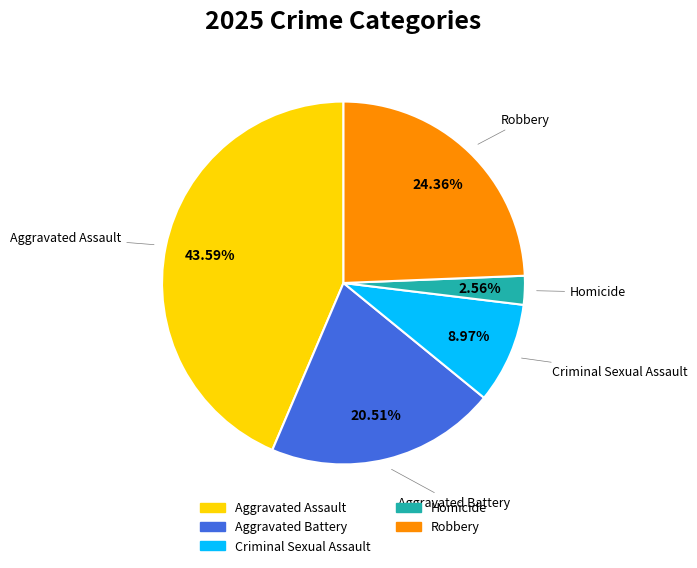

What percentage do Aggravated Assault and Aggravated Battery together represent?

64.1%